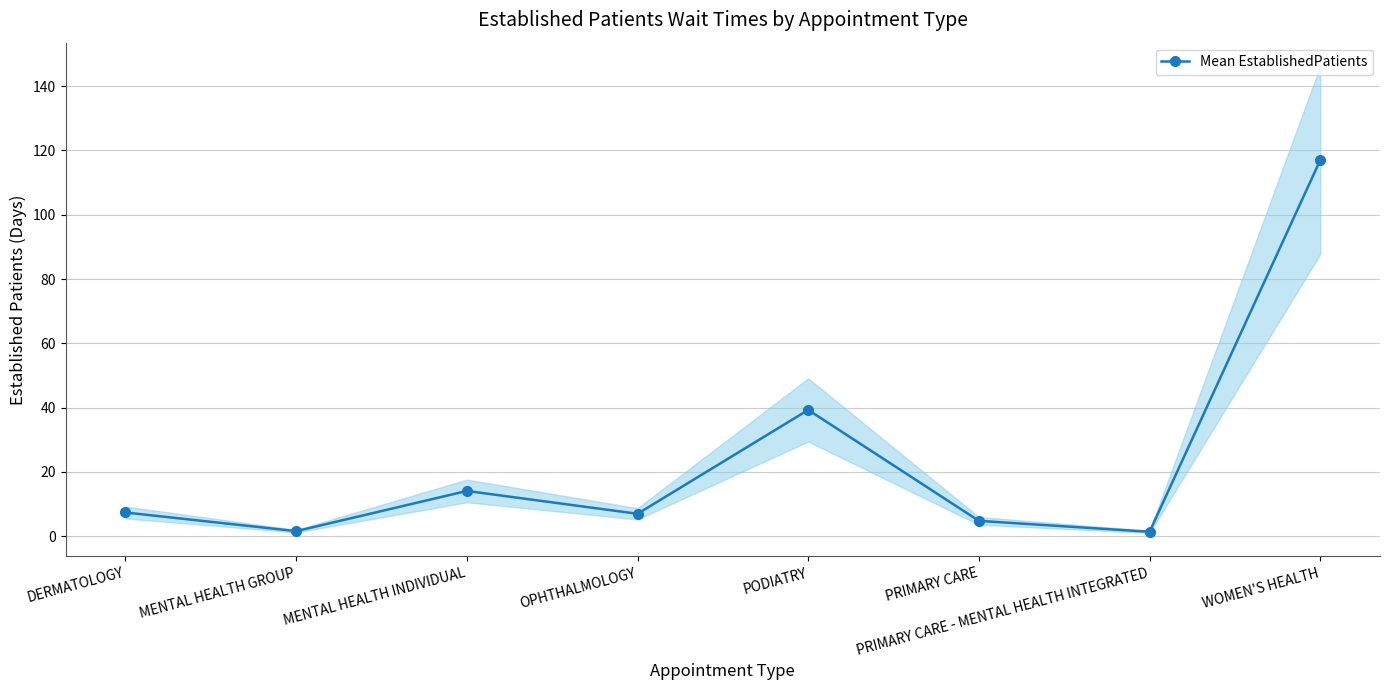

At which category does the chart reach its minimum across all series?

PRIMARY CARE - MENTAL HEALTH INTEGRATED